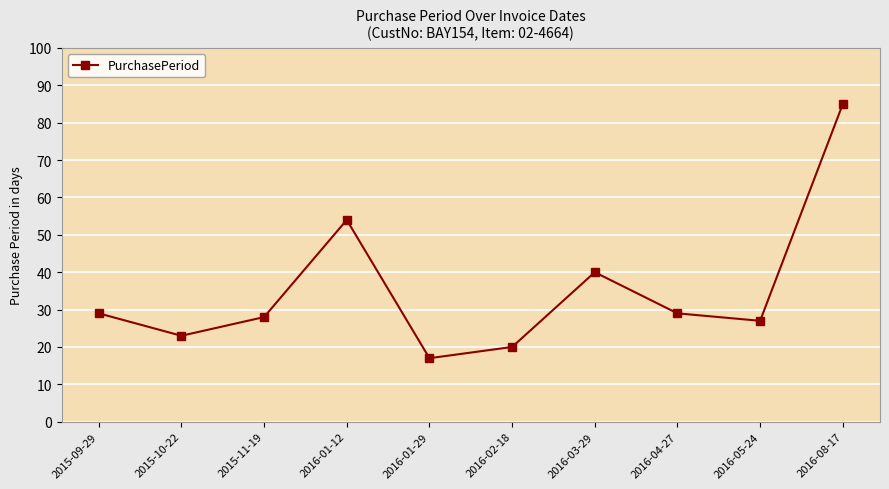

Is it true that the value at 2016-02-18 is 14?

False